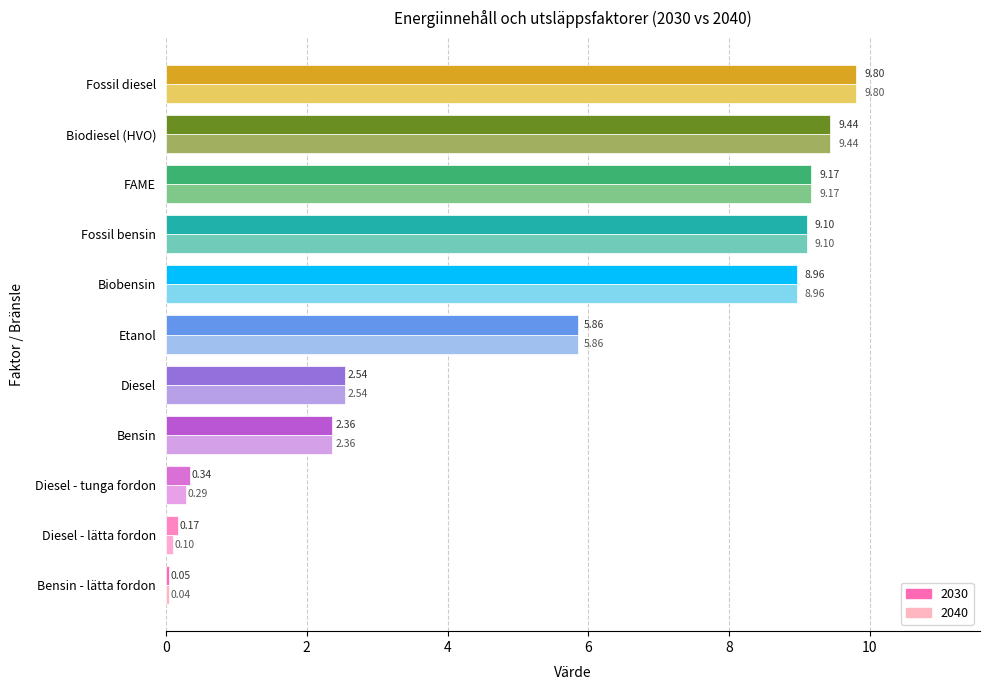

Is it true that 2030 equals 4.0 at Diesel?

False